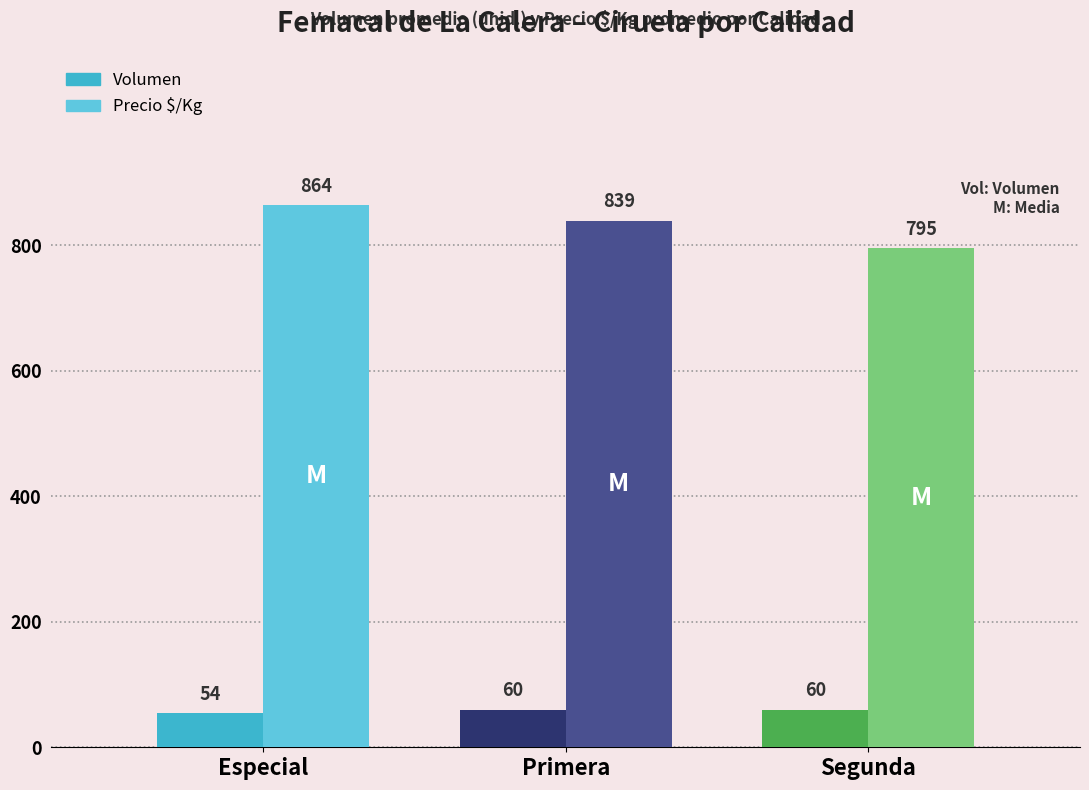

Rank the series at Primera from lowest to highest value.

Volumen, Precio $/Kg